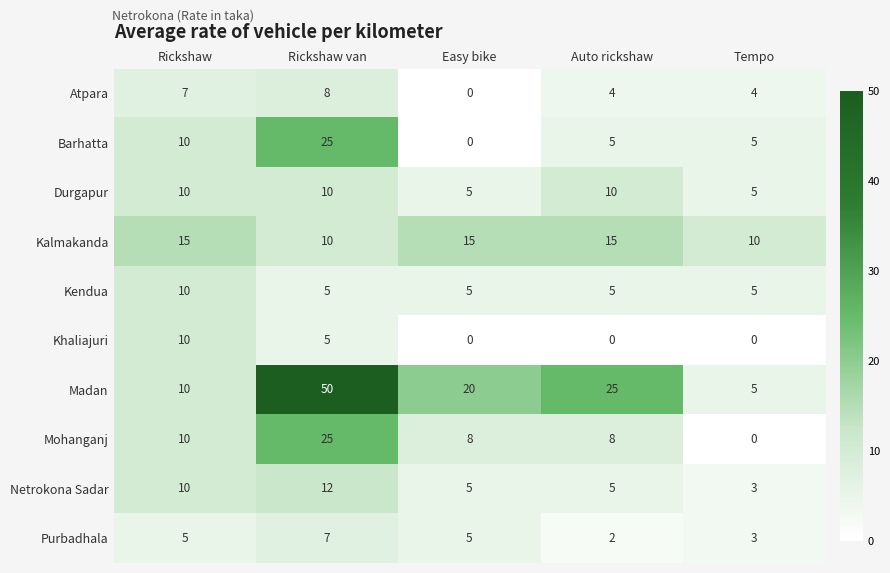

What is the total value across all series at Tempo?

40